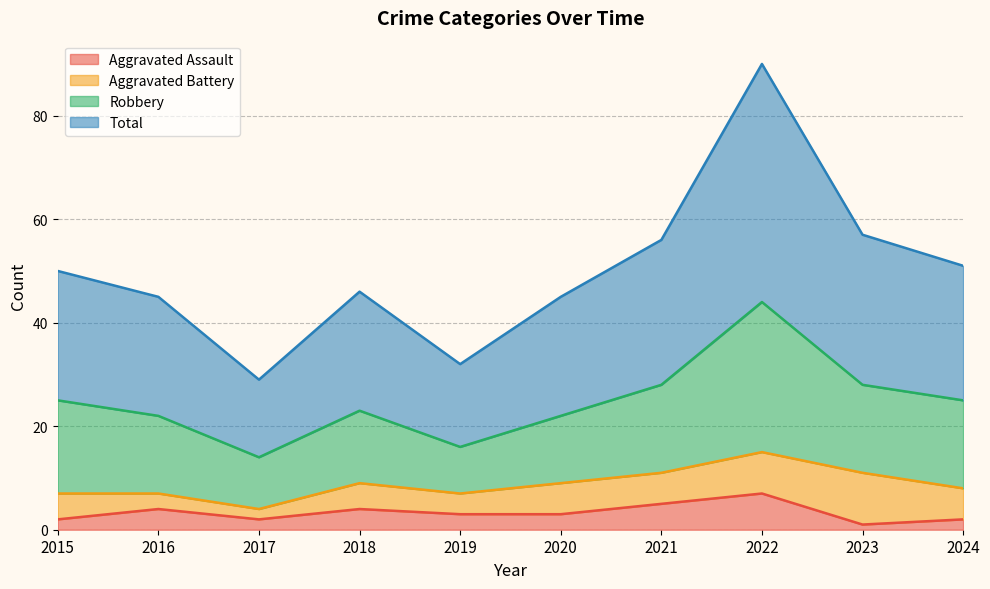

At which category does the chart reach its peak across all series?

2022